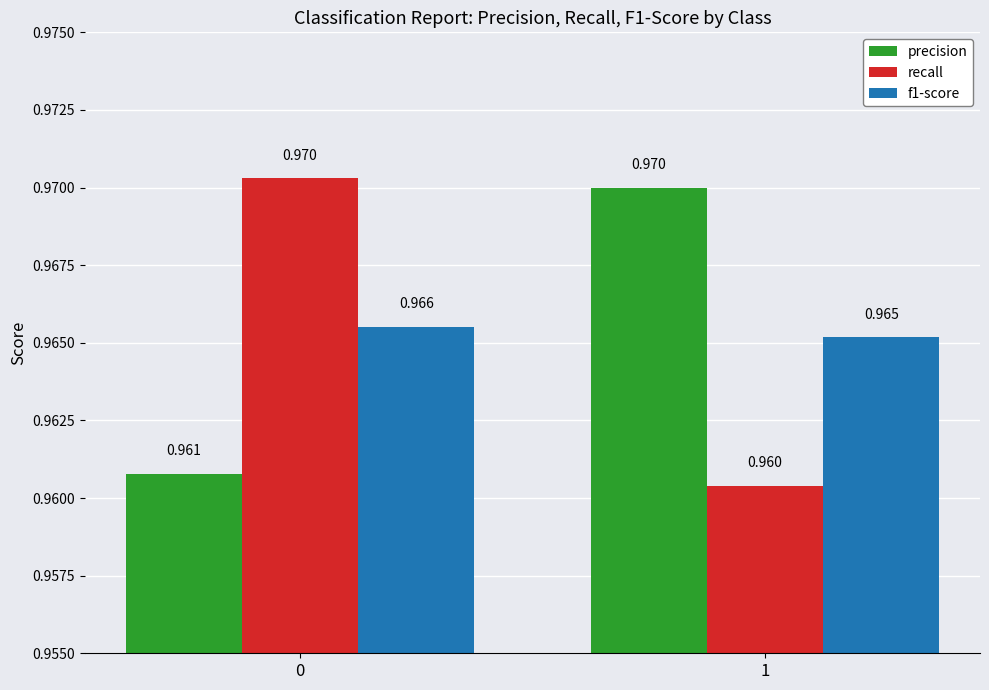

Is the value of recall at 0 greater than the value of f1-score at 1?

Yes